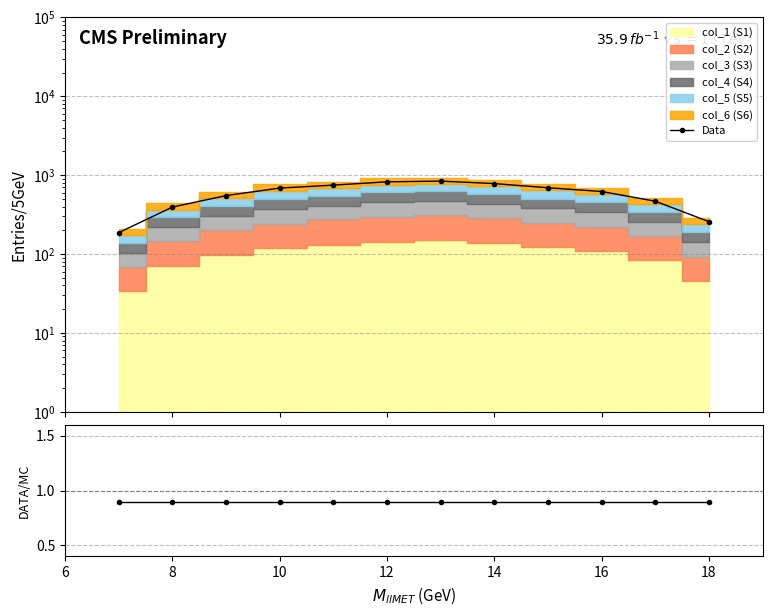

What is the smallest value displayed?

0.9